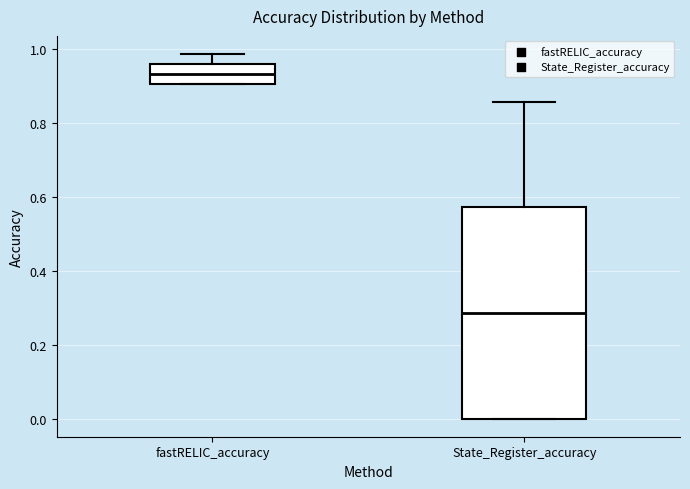

Reading left to right, transcribe this box plot: for each box, give where its median line is, the range the box spans, and where its two whiskers end, as read against the y-axis. The values are not printed on the chart, so give them approximately, as read against the axis.

fastRELIC_accuracy: median 0.94, box 0.90 to 0.96, whiskers 0.90 to 0.98
State_Register_accuracy: median 0.28, box 0.00 to 0.58, whiskers 0.00 to 0.86